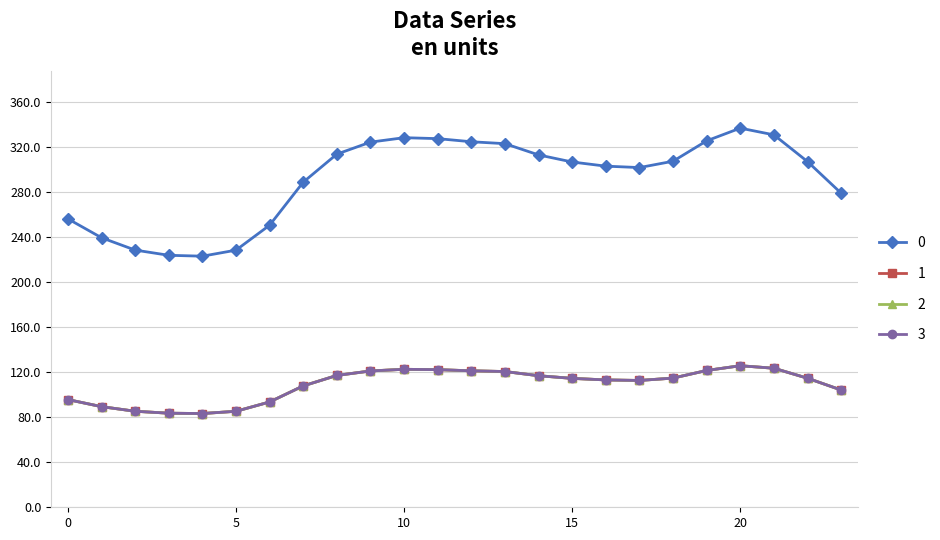

True or false: 2 and 3 cross at least once.

False